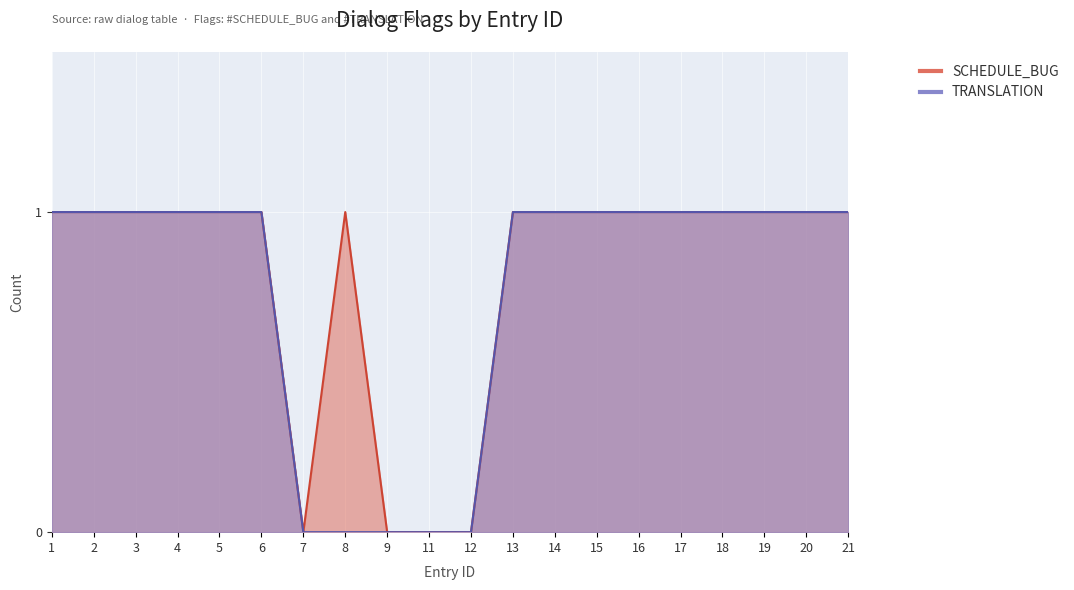

Which series has the widest spread of values?

SCHEDULE_BUG